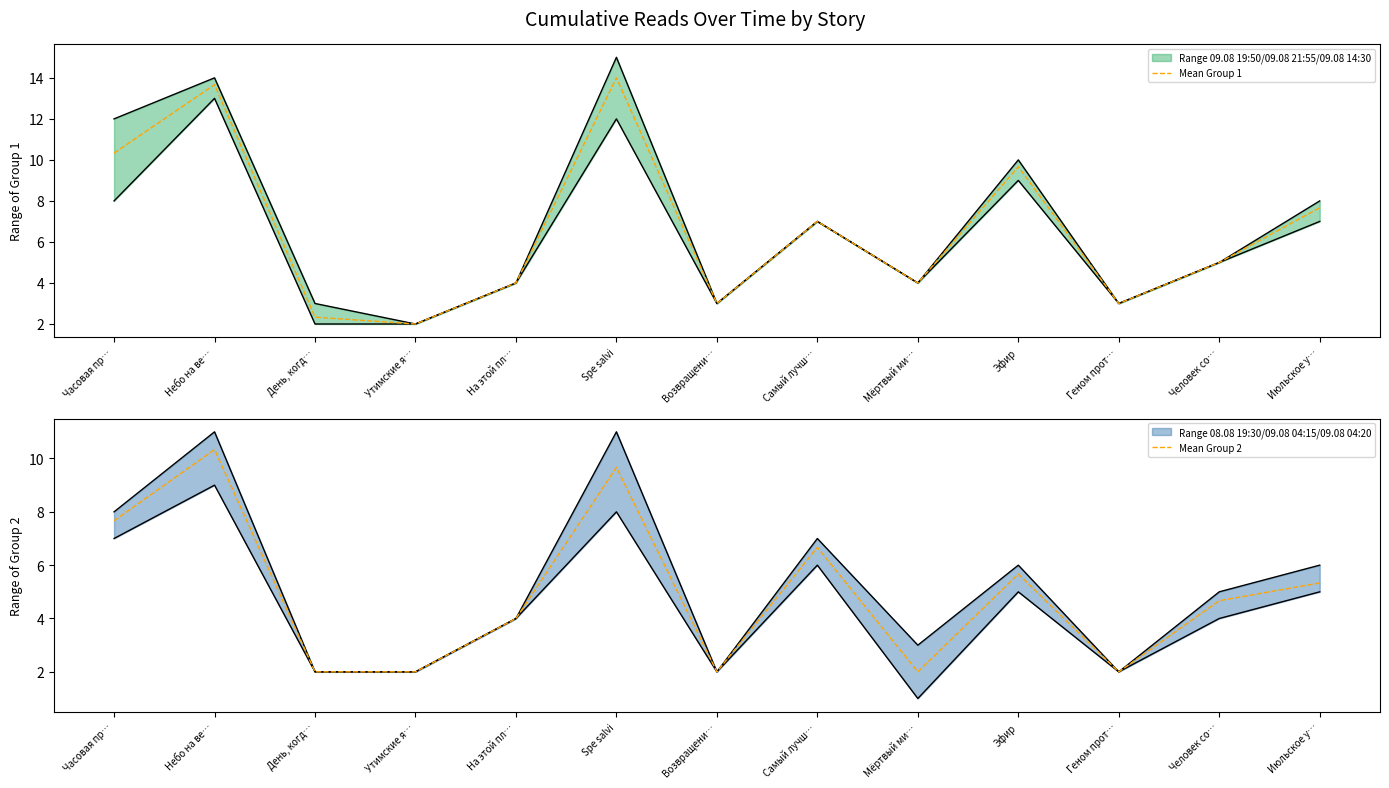

Rank the series by their average value, from highest to lowest.

Mean Group 1, Mean Group 2